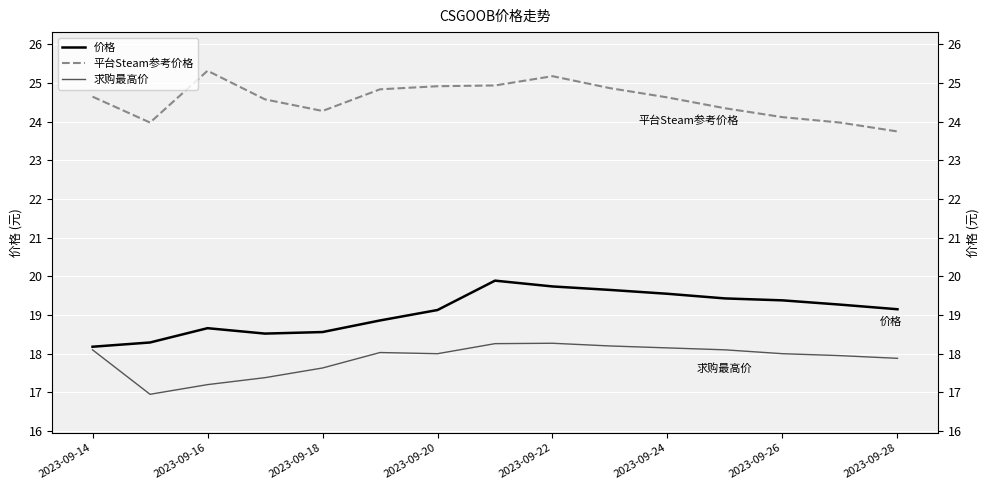

True or false: 求购最高价 and 价格 cross at least once.

False